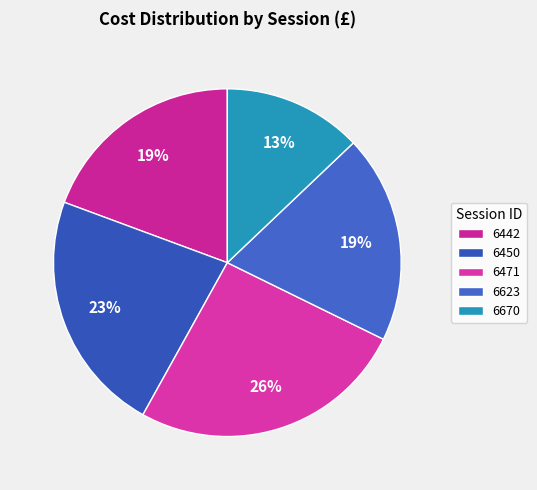

To the nearest percent, what is the difference between the largest and smallest slice percentages?

13%